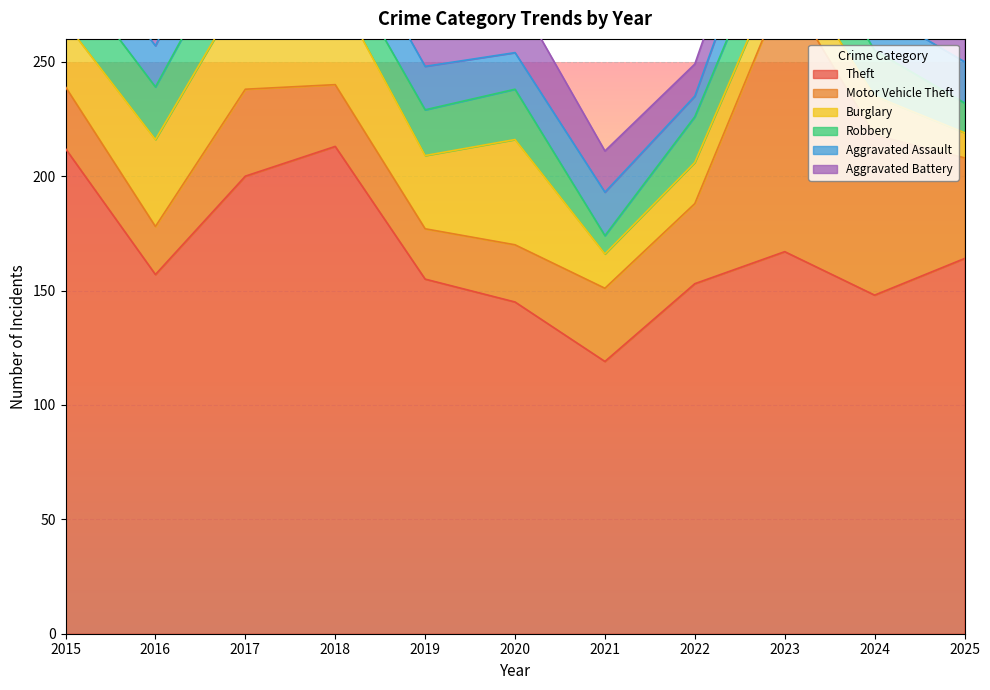

At how many categories does at least one series exceed 148?

8